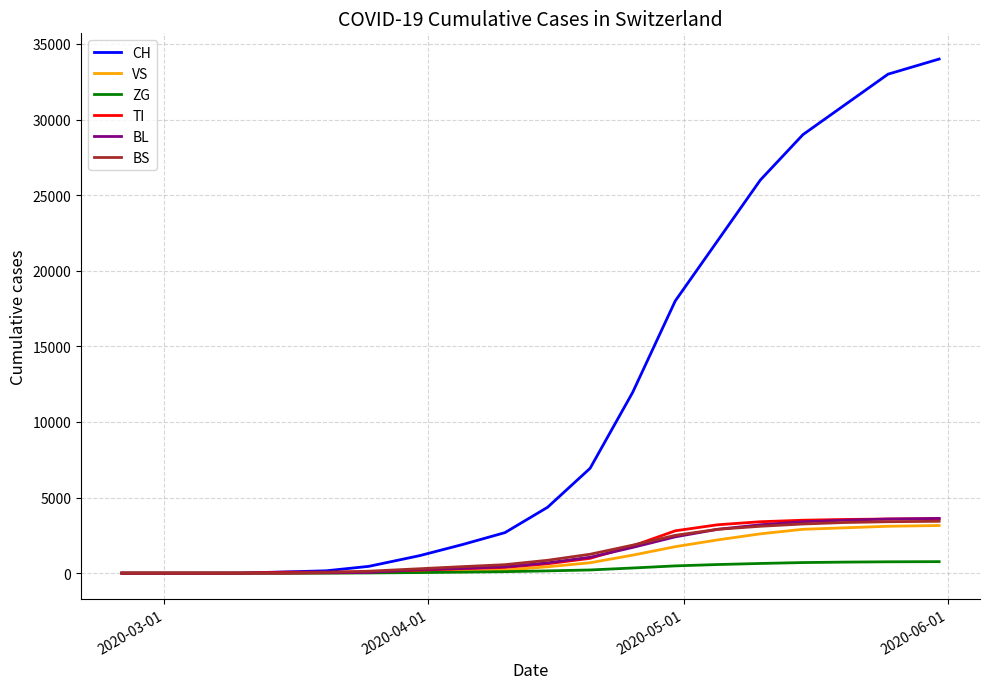

What is the maximum value shown in the chart?

34000